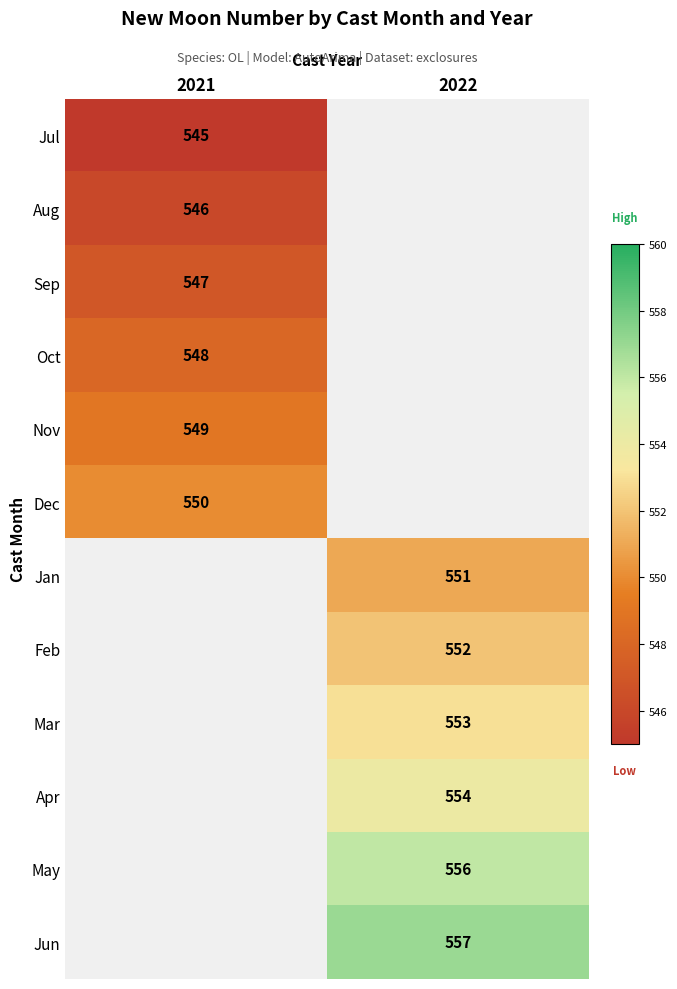

Is the value of Mar at 2022 greater than the value of Jun at 2022?

No